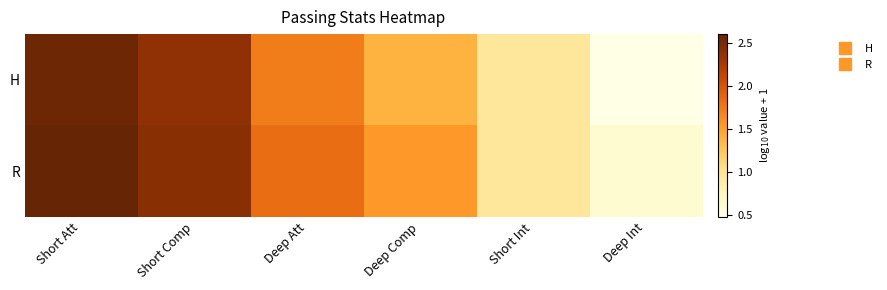

Between Short Int and Short Att, which is larger?

Short Att